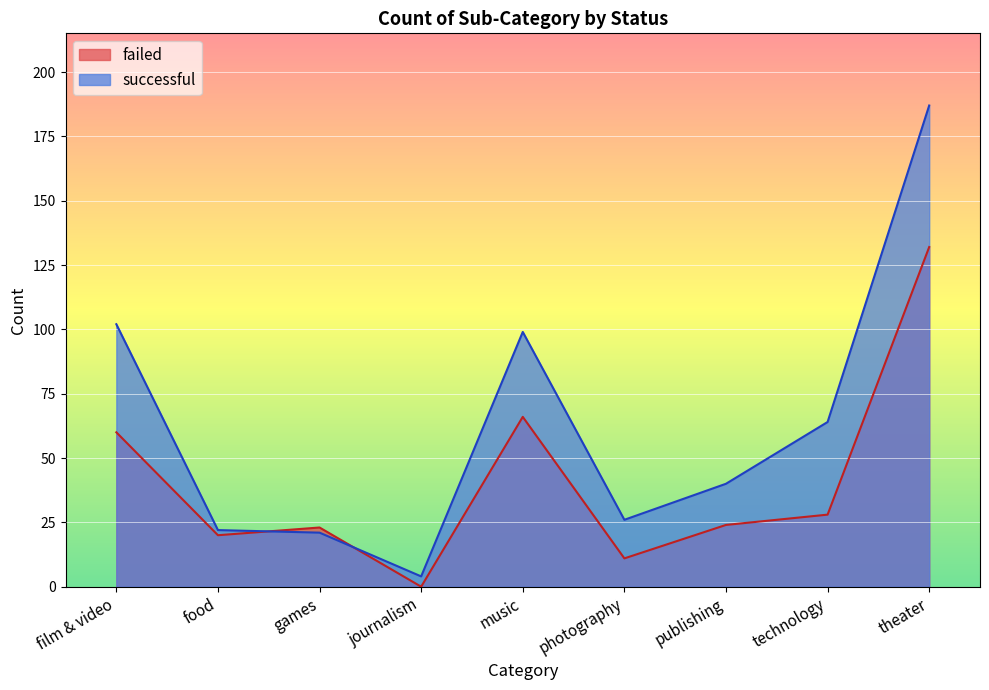

True or false: failed and successful cross at least once.

True